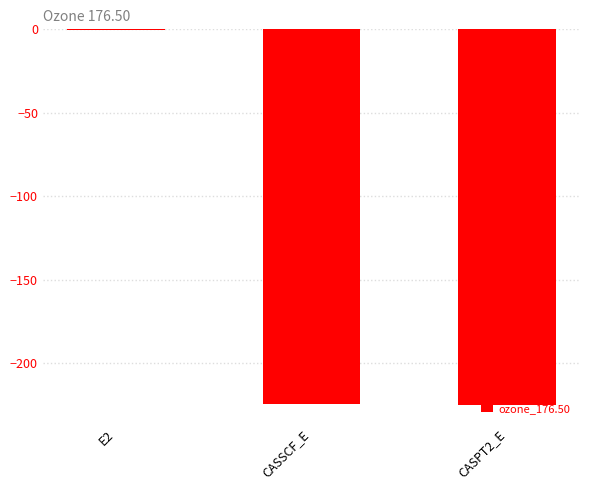

What is the sum of all values?

-450.3